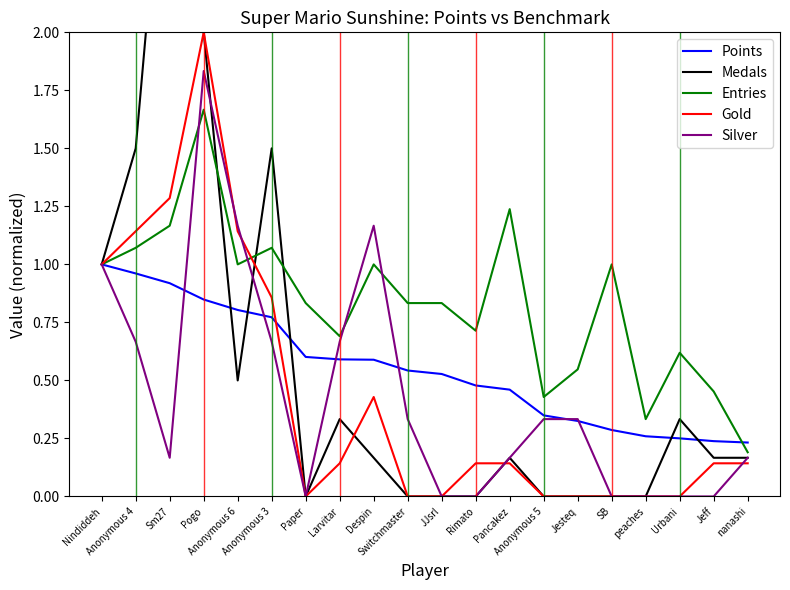

Is the value of Medals at Anonymous 4 greater than the value of Entries at Nindiddeh?

Yes